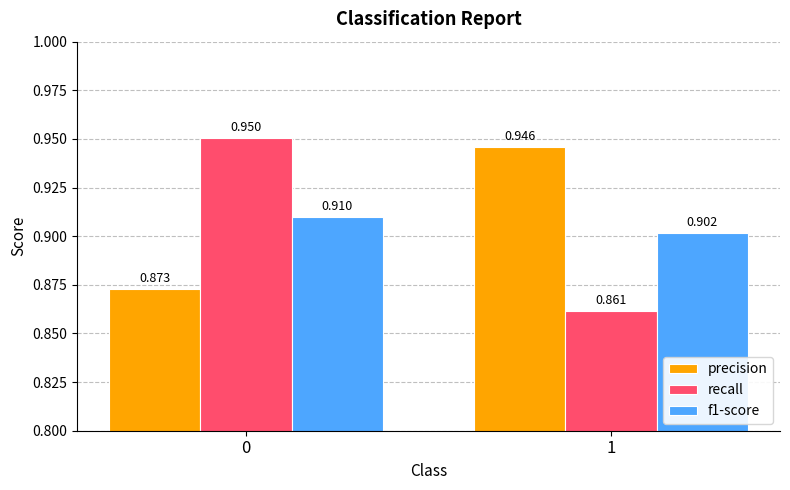

What are all the series names shown in the legend?

precision, recall, f1-score